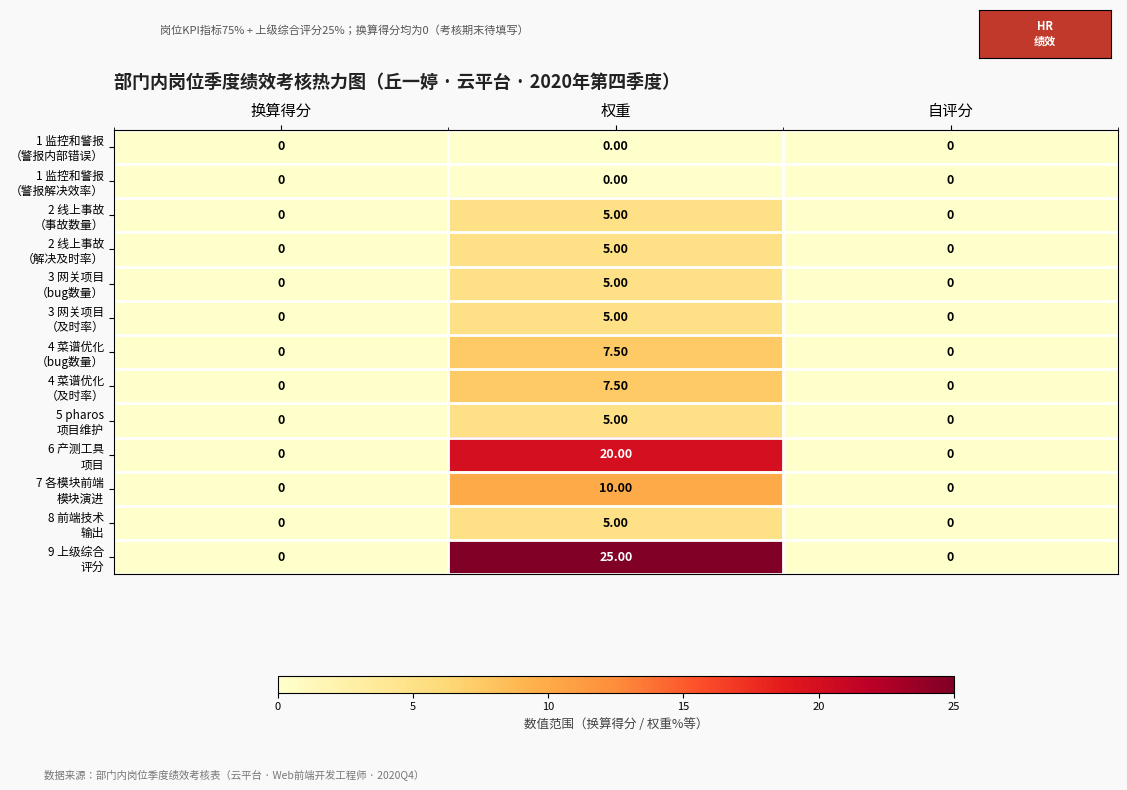

At which category is the sum across all series the highest?

权重